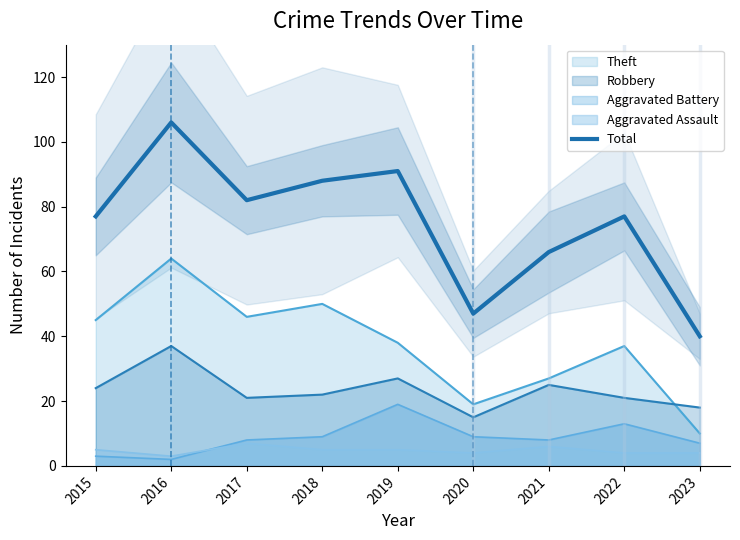

Rank the categories by value from lowest to highest.

2023, 2020, 2021, 2015, 2022, 2017, 2018, 2019, 2016